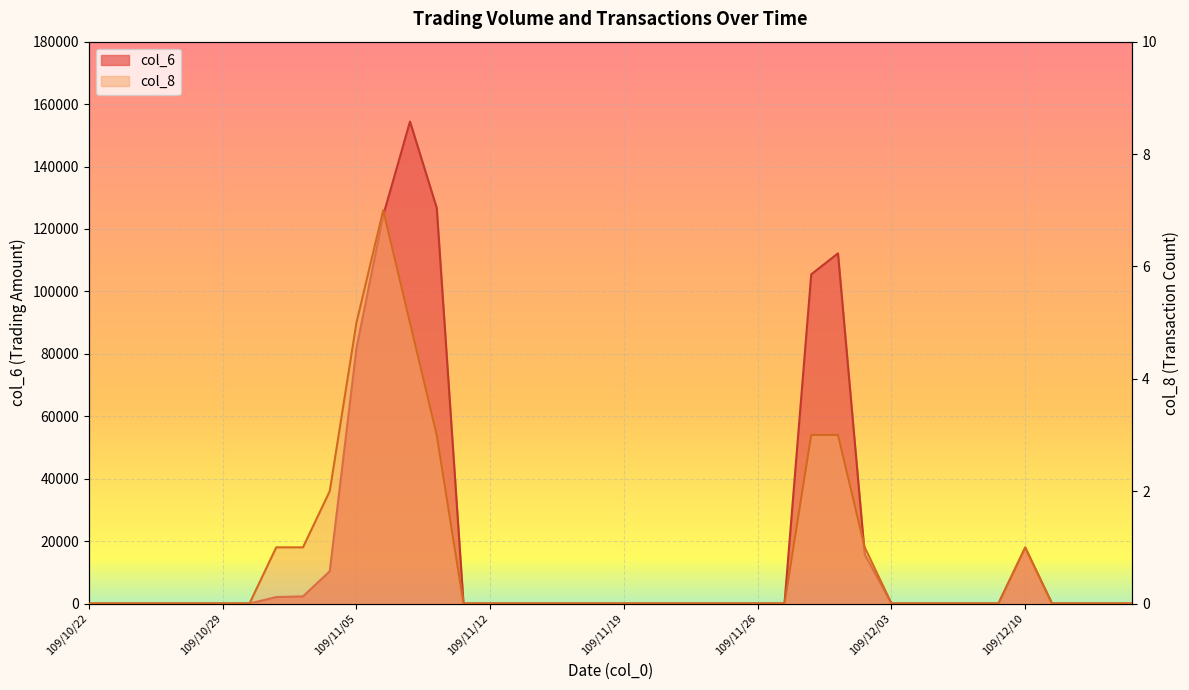

Read the col_6 value at 109/11/10, to the nearest 10.

126720